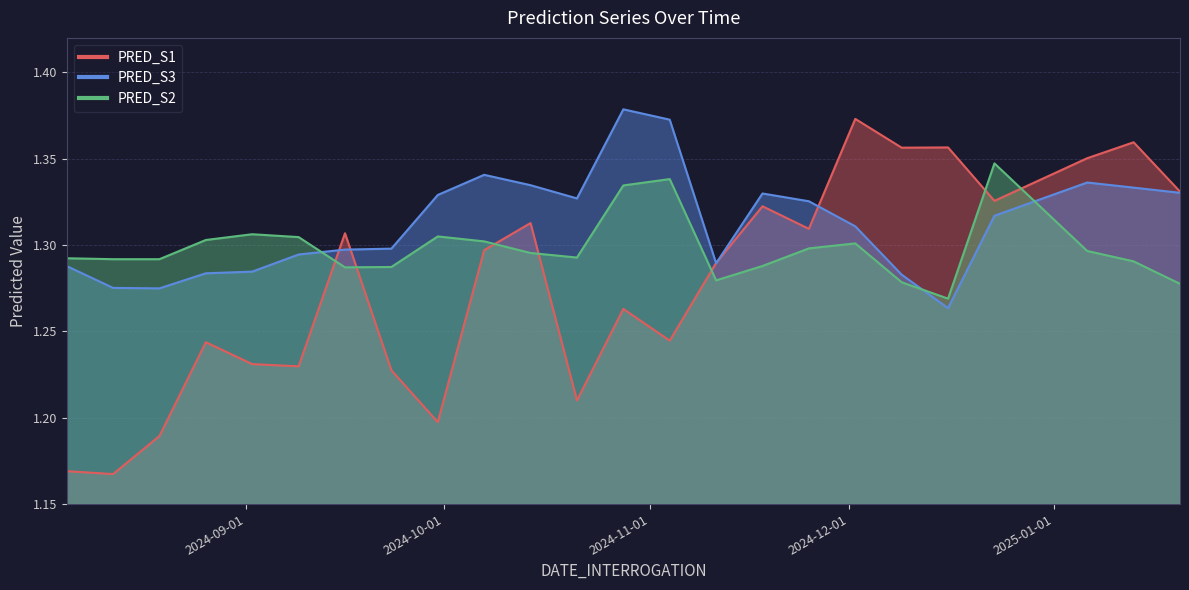

What position from the left is 2024-11-18?

16